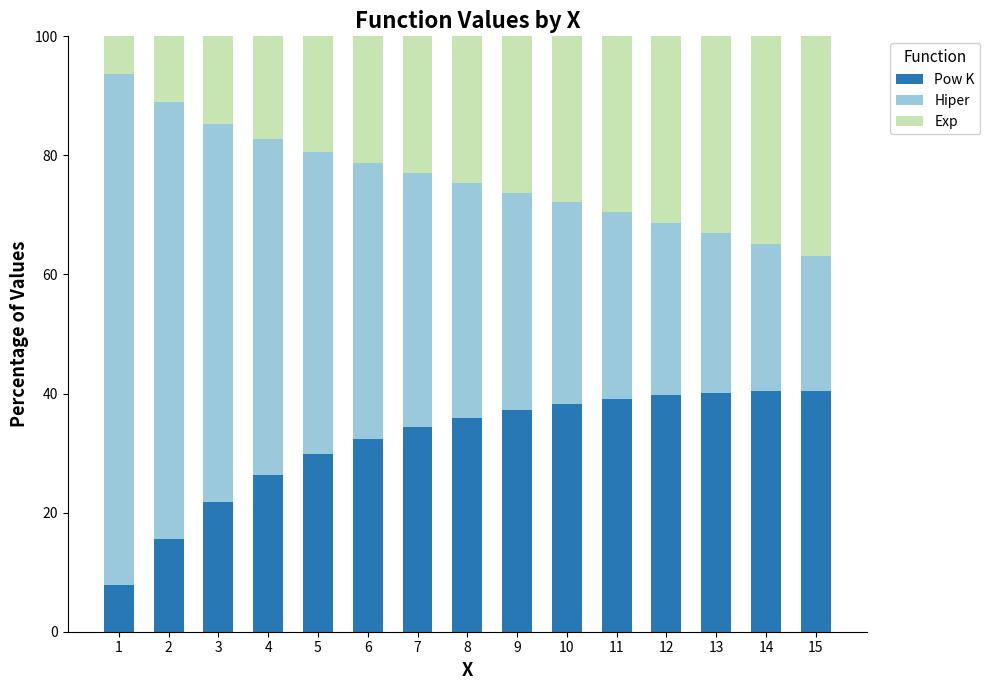

What is the difference between the maximum and minimum values in the Pow K series?

32.7